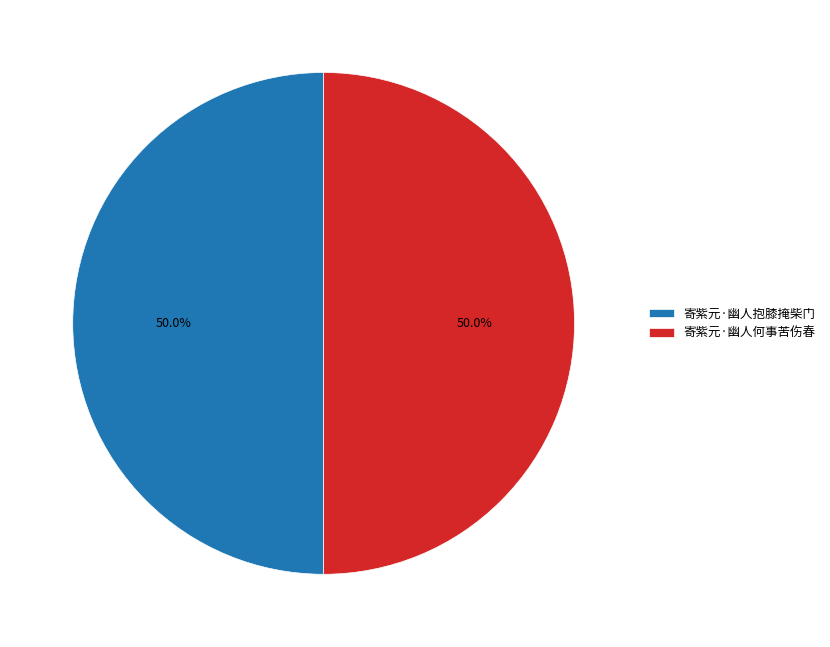

How many segments does this pie chart have?

2